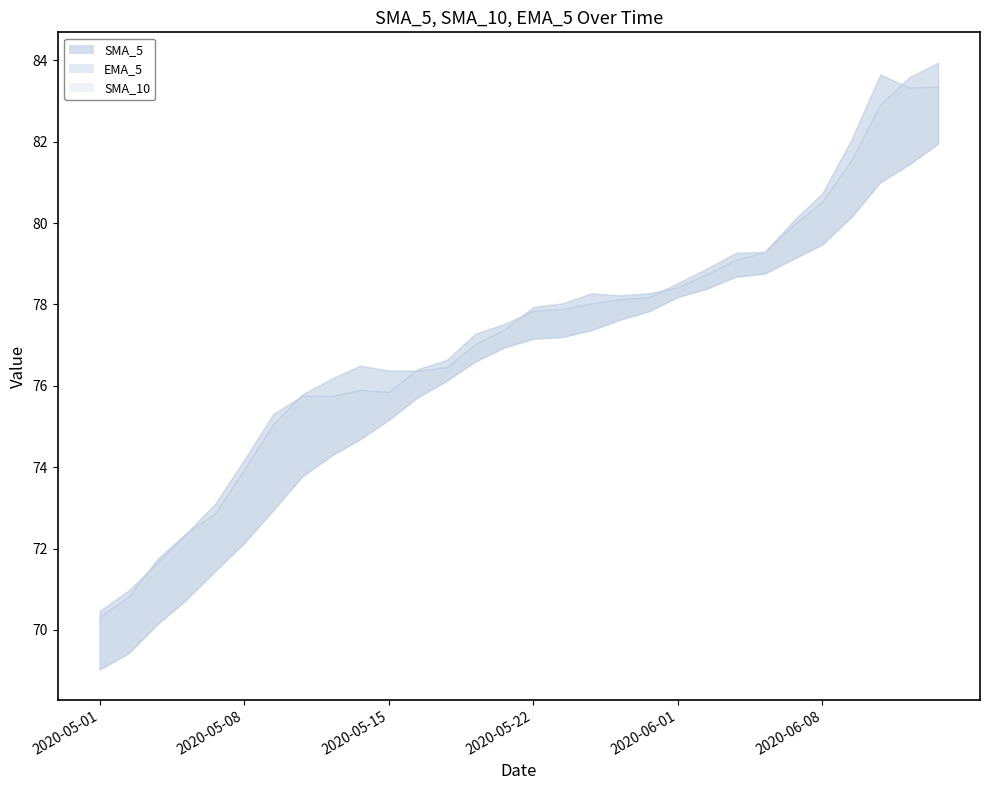

True or false: SMA_10 and SMA_5 cross at least once.

False